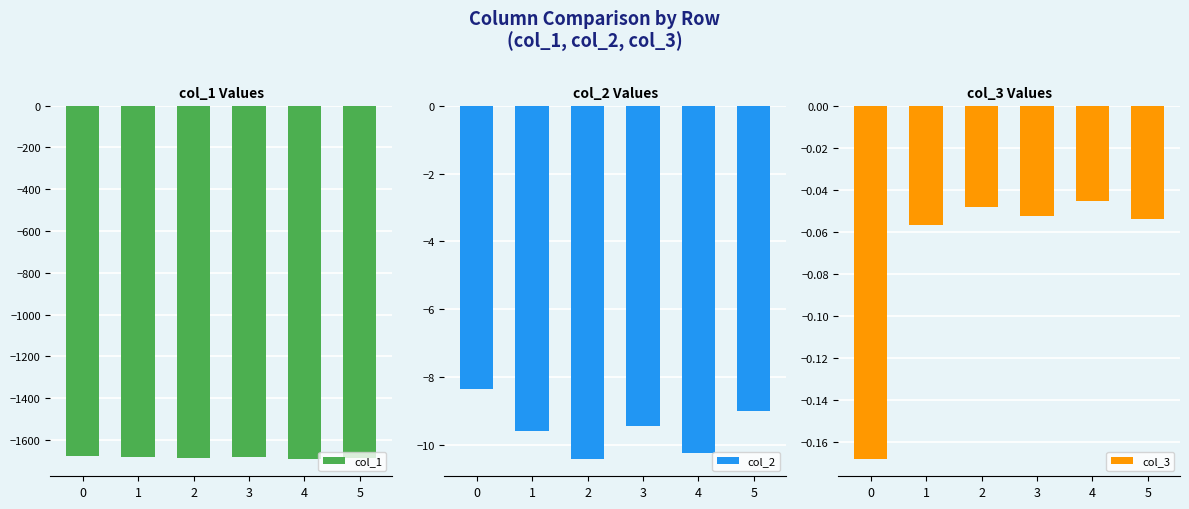

What is the sum of the col_2 values at 4 and 3?

-19.7